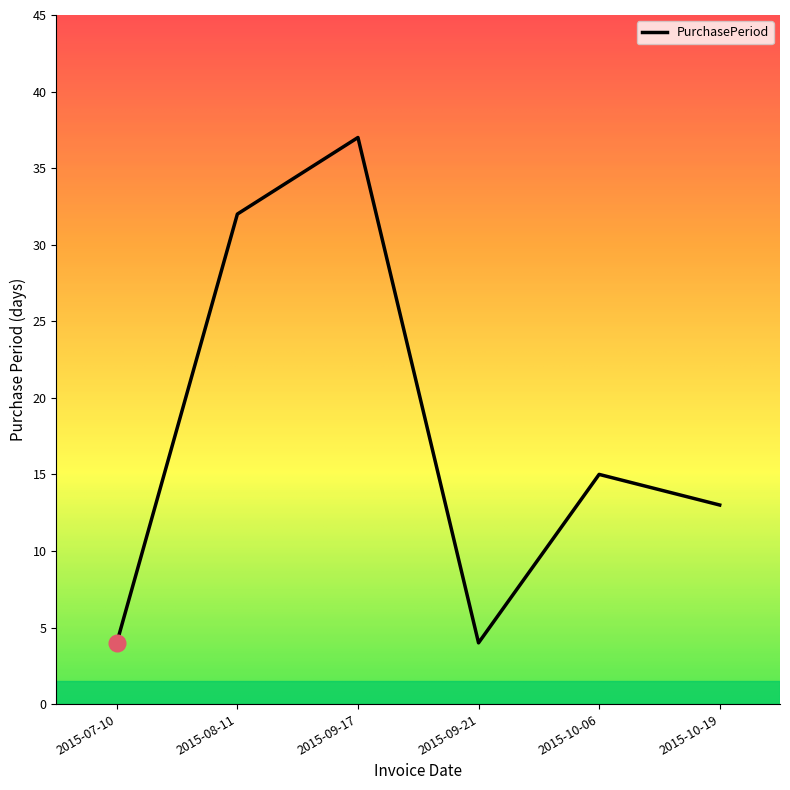

Reading left to right, extract all data points from this chart.

2015-07-10=4	2015-08-11=32	2015-09-17=37	2015-09-21=4	2015-10-06=15	2015-10-19=13